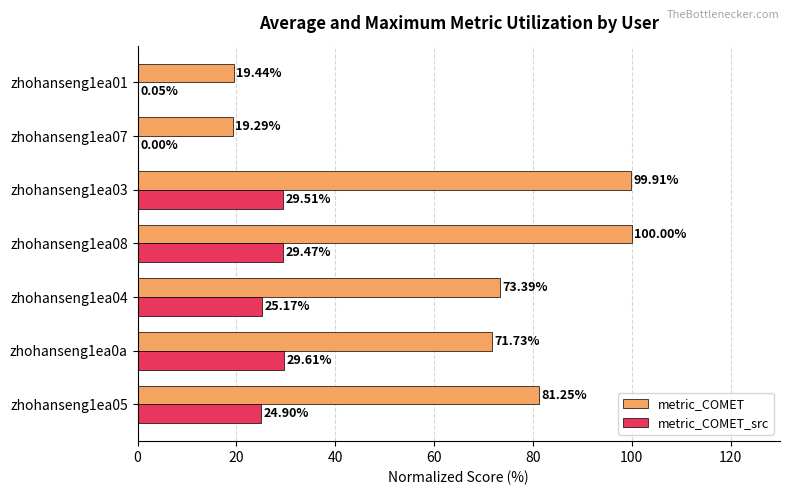

What is the sum of the metric_COMET values at zhohanseng1ea07 and zhohanseng1ea08?

119.3